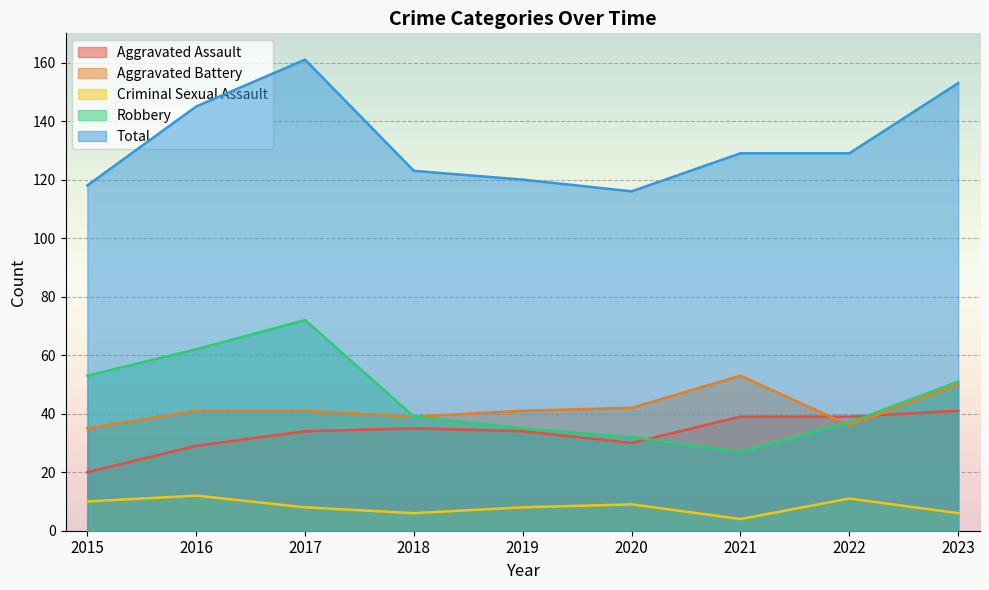

The Total series shows 120 at 2019. True or false?

True